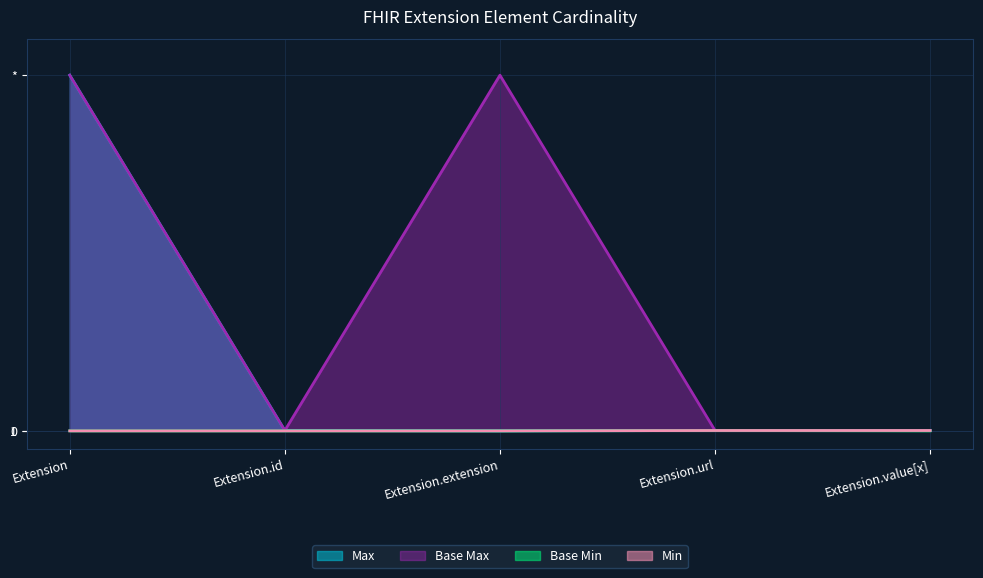

True or false: Base Max_numeric and Min cross at least once.

False